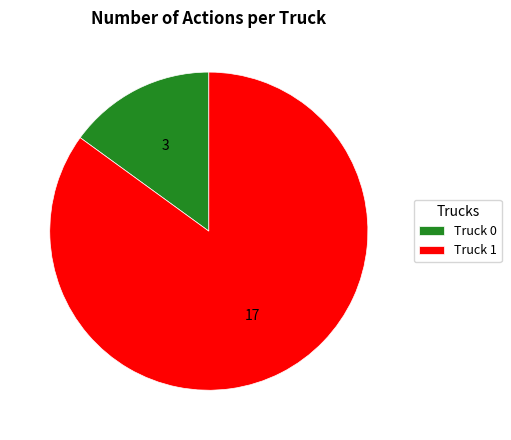

Is Truck 1 the majority of the pie?

Yes